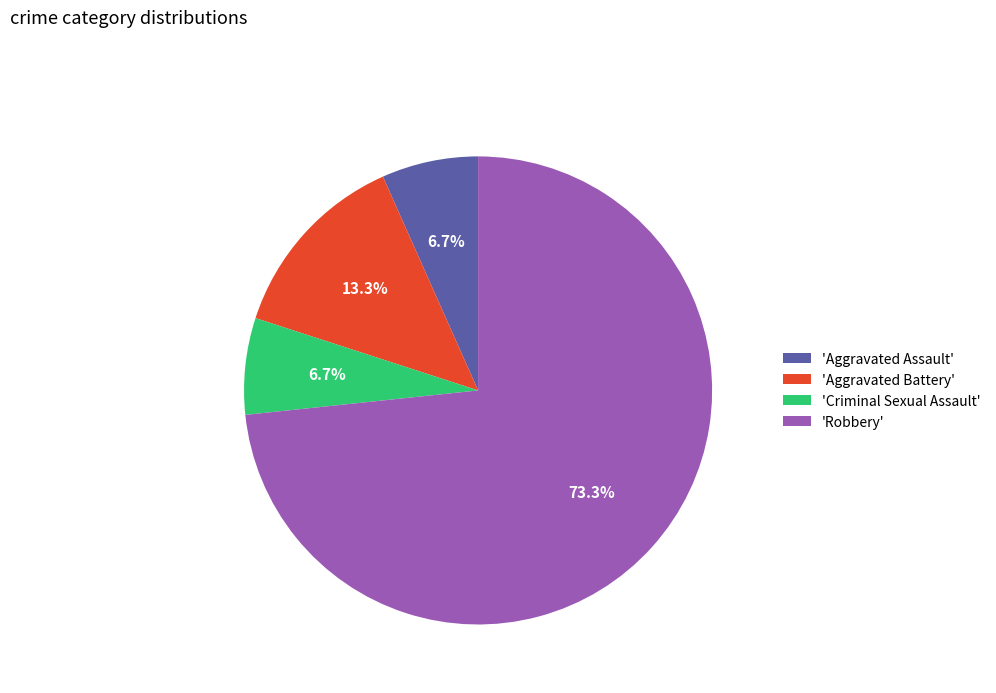

What is the largest slice in the pie chart?

'Robbery'